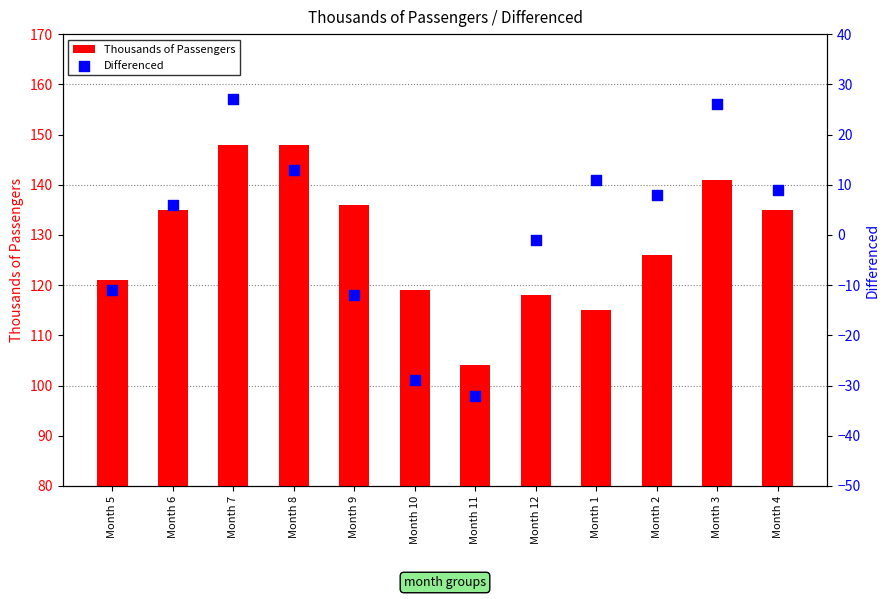

Is the value of Differenced at Month 3 greater than the value of Thousands of Passengers at Month 2?

No